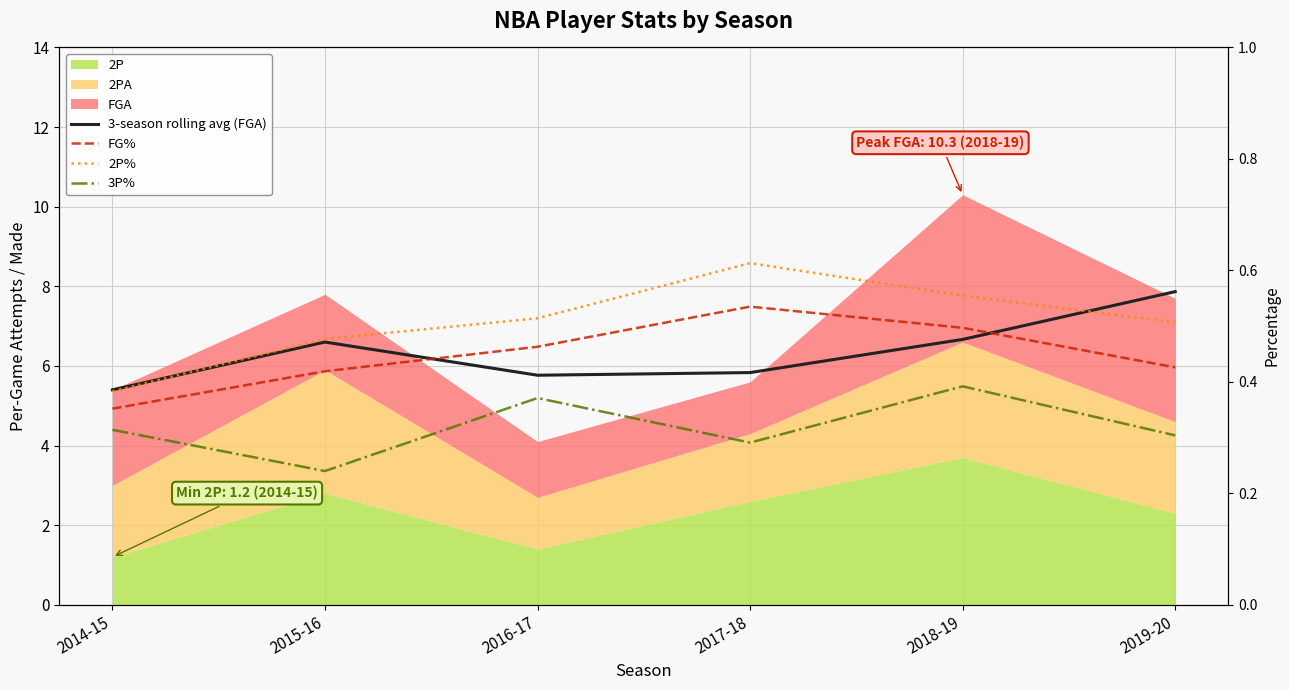

How many interior local valleys does the 3P% series have?

2